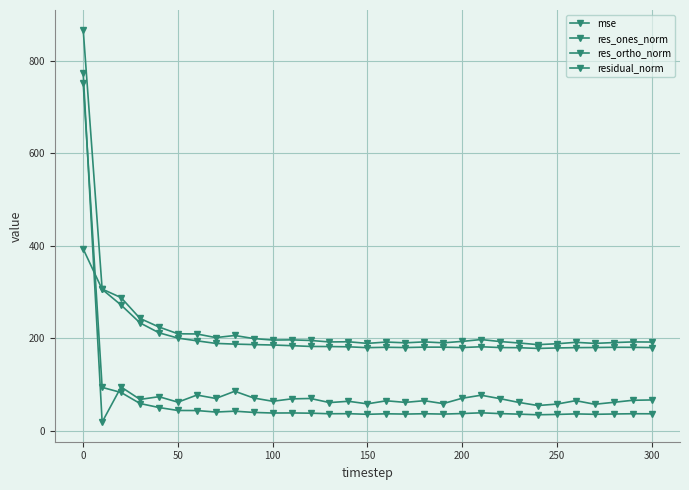

Reading left to right, what are all the values shown in this chart?

mse: 751.8	93.9	82.9	59.0	50.3	44.0	43.8	40.6	42.5	39.8	38.5	38.6	38.1	36.9	37.0	35.7	36.8	36.2	37.0	36.2	37.3	38.9	37.2	36.0	34.7	35.4	36.6	35.7	36.4	36.9	36.8
res_ones_norm: 772.9	18.9	94.7	67.9	73.8	61.9	77.3	69.9	85.5	70.9	63.9	69.1	69.9	61.0	63.8	58.3	64.9	61.5	65.1	58.8	70.4	76.9	69.5	61.3	54.7	57.8	65.2	57.4	61.6	66.0	66.7
res_ortho_norm: 393.1	305.8	271.8	233.3	211.9	200.4	194.5	188.9	187.4	186.4	185.5	184.1	182.4	182.1	181.6	179.8	180.6	180.0	180.9	180.8	180.0	181.7	180.0	179.7	178.1	179.1	179.8	180.0	180.5	180.5	179.9
residual_norm: 867.1	306.4	287.9	242.9	224.4	209.7	209.3	201.5	206.0	199.4	196.2	196.6	195.3	192.1	192.5	189.0	191.9	190.2	192.2	190.2	193.3	197.3	193.0	189.8	186.3	188.2	191.3	189.0	190.7	192.1	191.9